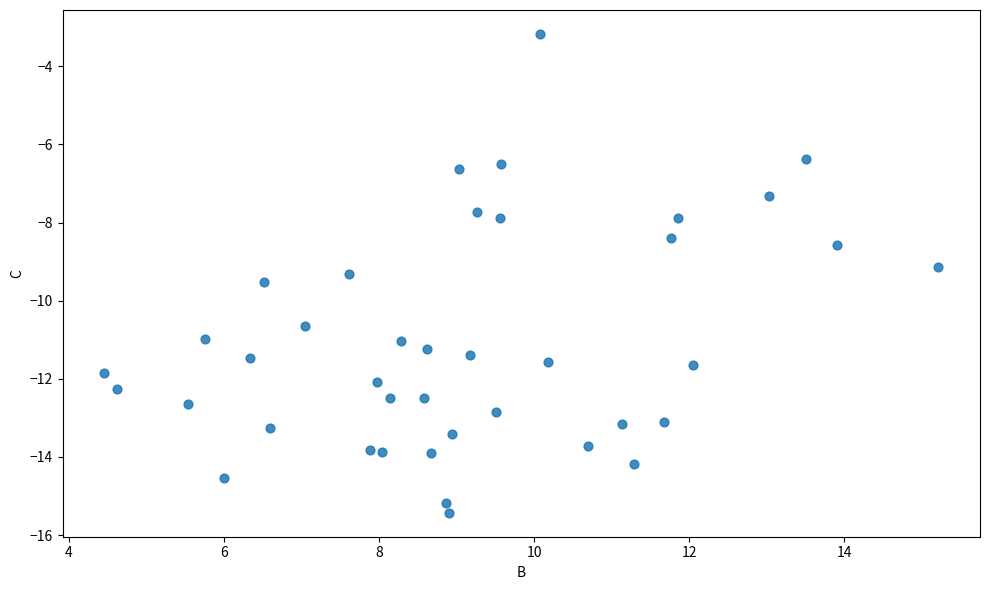

What Y value in the scatter plot is closest to -9?

-9.1